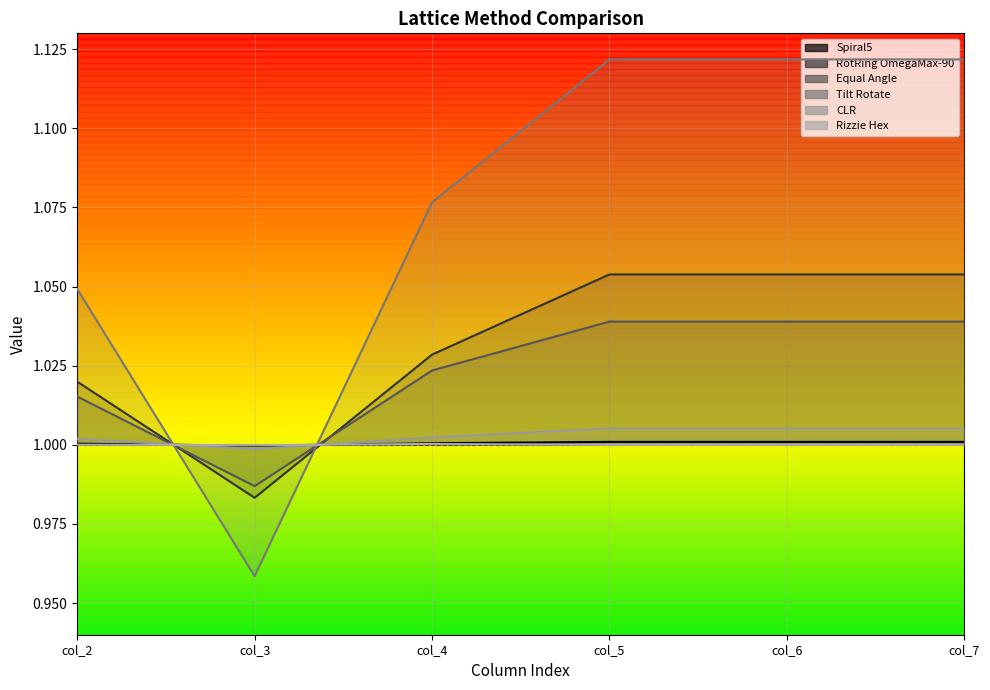

What position from the right is Equal Angle?

4